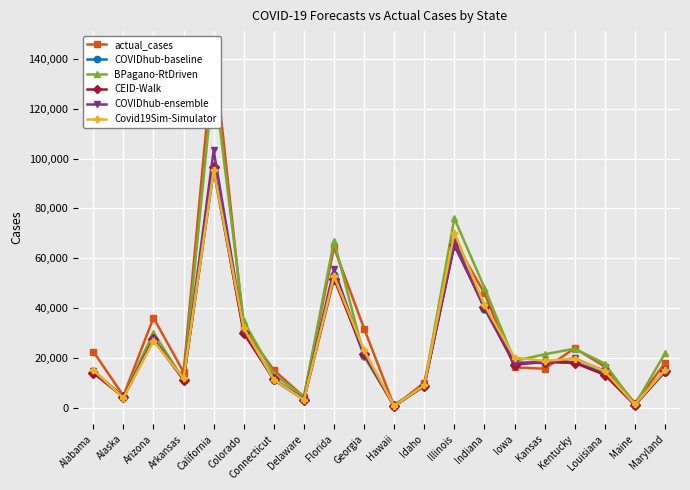

Reading left to right, list all the values displayed in this chart.

actual_cases: 22596.0	4827.0	36126.0	14356.0	144000.0	32064.0	15134.0	4426.0	64341.0	31807.0	656.0	10045.0	67039.0	46011.0	16206.0	15717.0	23882.0	16575.0	1839.0	17936.0
COVIDhub-baseline: 14285.0	4220.0	27440.0	11205.0	95189.0	30604.0	11112.0	3349.0	53470.0	20760.0	721.0	8826.0	66650.0	39825.0	17976.0	18434.0	18274.0	13893.0	1165.0	14477.0
BPagano-RtDriven: 14560.8	4526.2	30206.4	11260.9	132827.7	34745.6	13403.0	4511.5	67073.9	20688.2	1263.0	8807.9	76028.8	48210.1	18822.7	21471.5	23743.3	17747.0	1240.5	21815.5
CEID-Walk: 14041.8	4261.0	27568.7	11338.6	96670.4	29875.2	11474.6	3333.9	51853.6	21784.3	729.5	8891.5	65269.7	40297.3	17350.7	18423.7	18045.0	13219.6	1122.7	14585.9
COVIDhub-ensemble: 14970.0	4240.0	27673.0	11481.0	103355.0	31148.0	11475.0	3584.0	55704.0	21566.0	692.0	8826.0	65960.0	40481.0	17976.0	18062.0	19833.0	14674.0	1270.0	15091.0
Covid19Sim-Simulator: 15180.8	3971.4	26837.1	11784.6	95435.1	31979.3	11286.1	3235.2	52819.2	23072.1	750.1	9048.0	70291.5	41272.6	20146.9	18823.1	19777.1	14673.5	1362.0	15091.0